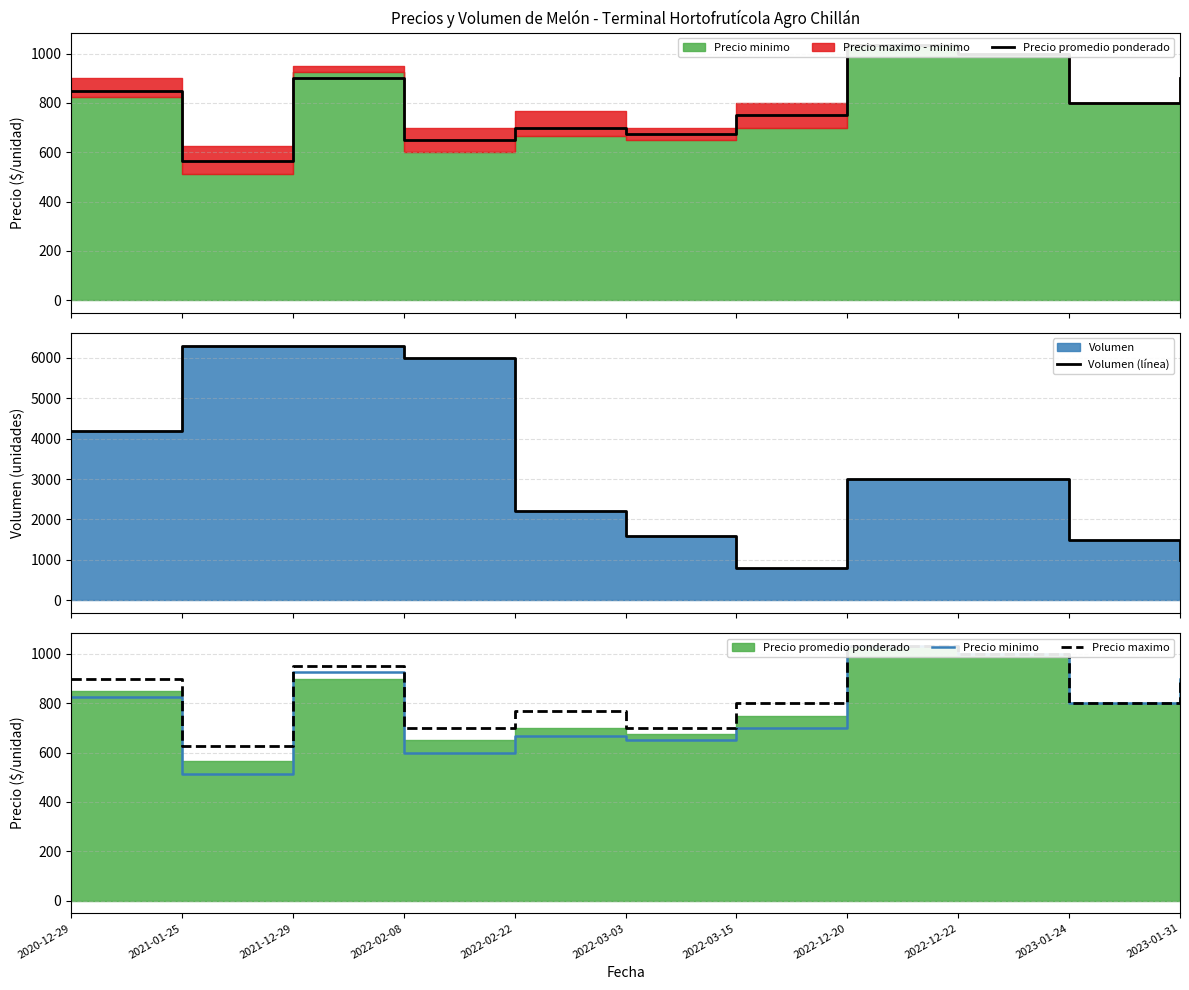

What is the difference between the maximum and minimum values in the Volumen (línea) series?

5500